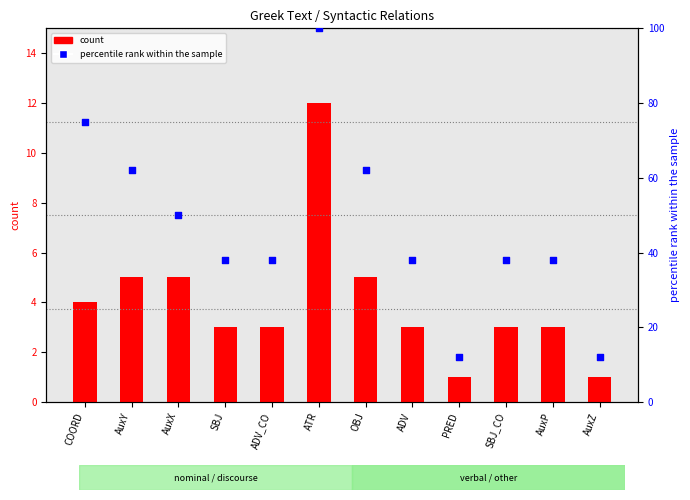

At which category is the sum across all series the highest?

ATR